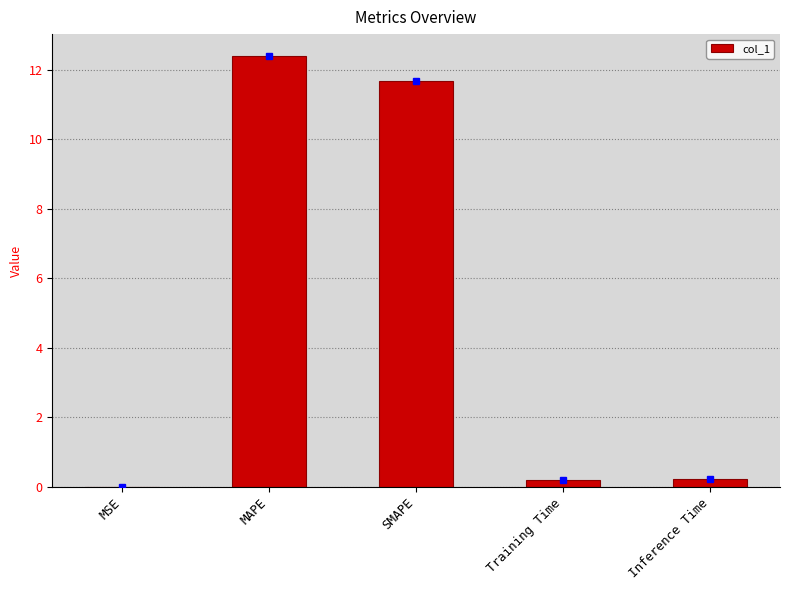

What value does the data have at SMAPE?

11.7